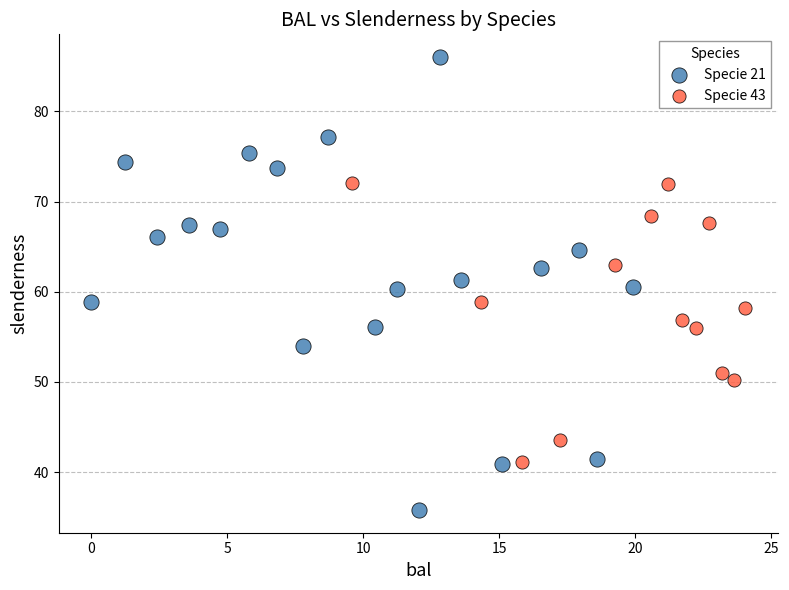

Which series contains the highest Y value?

Specie 21